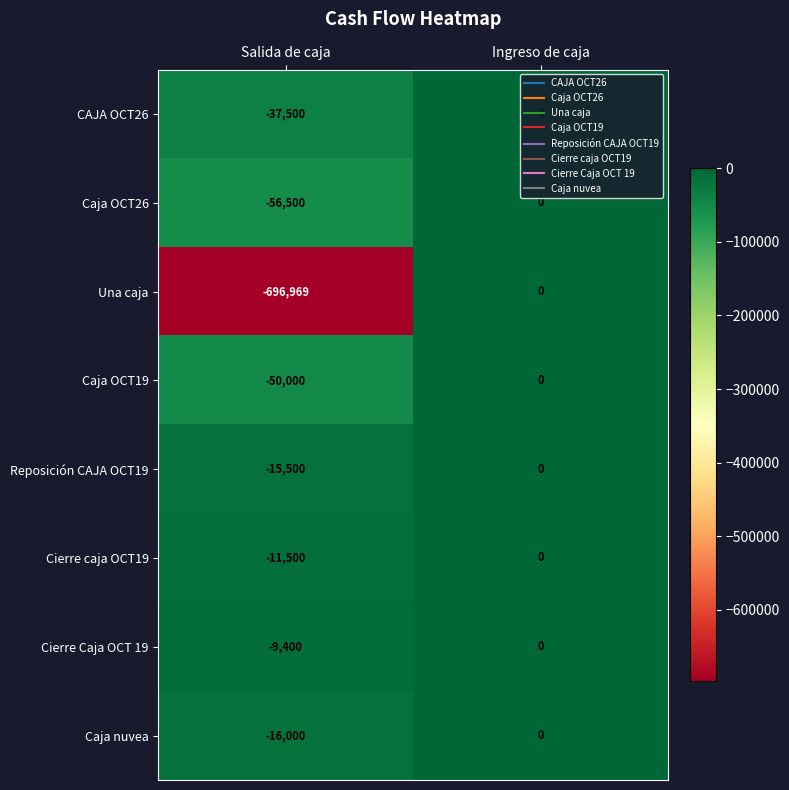

What is the approximate value of Una caja at Salida de caja, to the nearest 50?

-696950